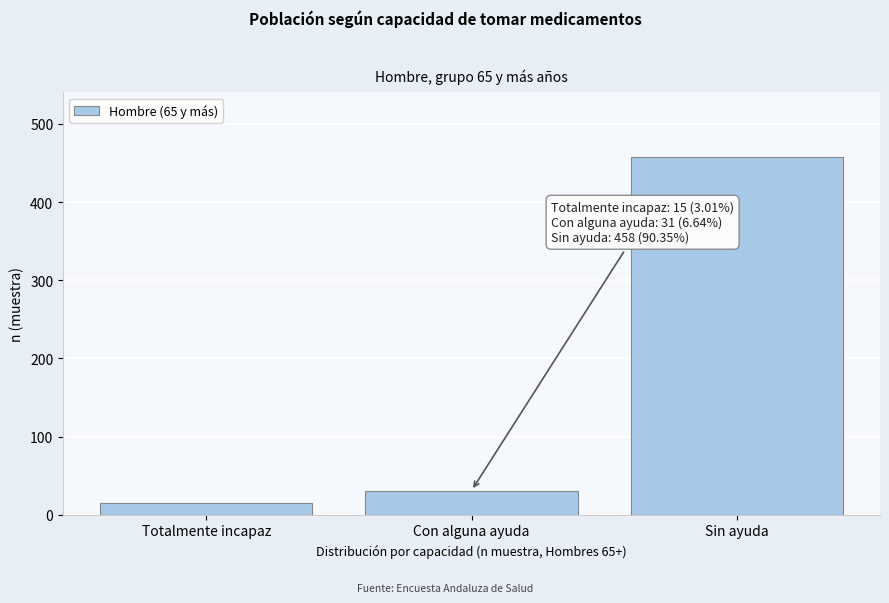

Reading right to left, list all the values displayed in this chart.

Sin ayuda=458	Con alguna ayuda=31	Totalmente incapaz=15